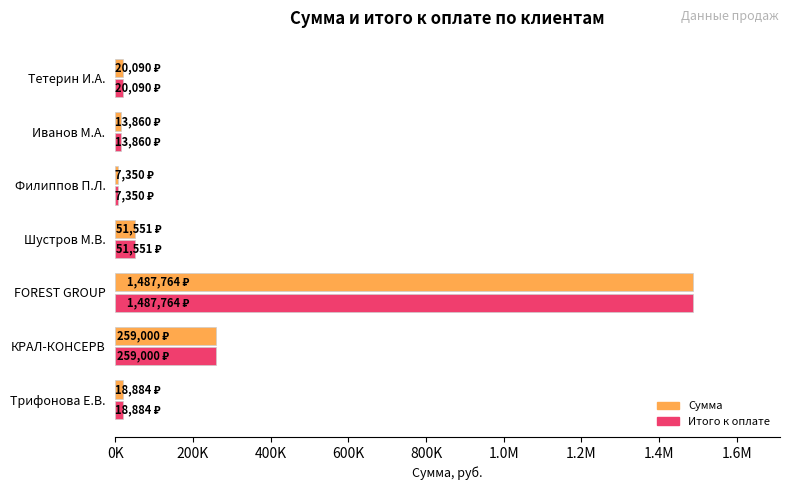

What are all the series names shown in the legend?

Сумма, Итого к оплате